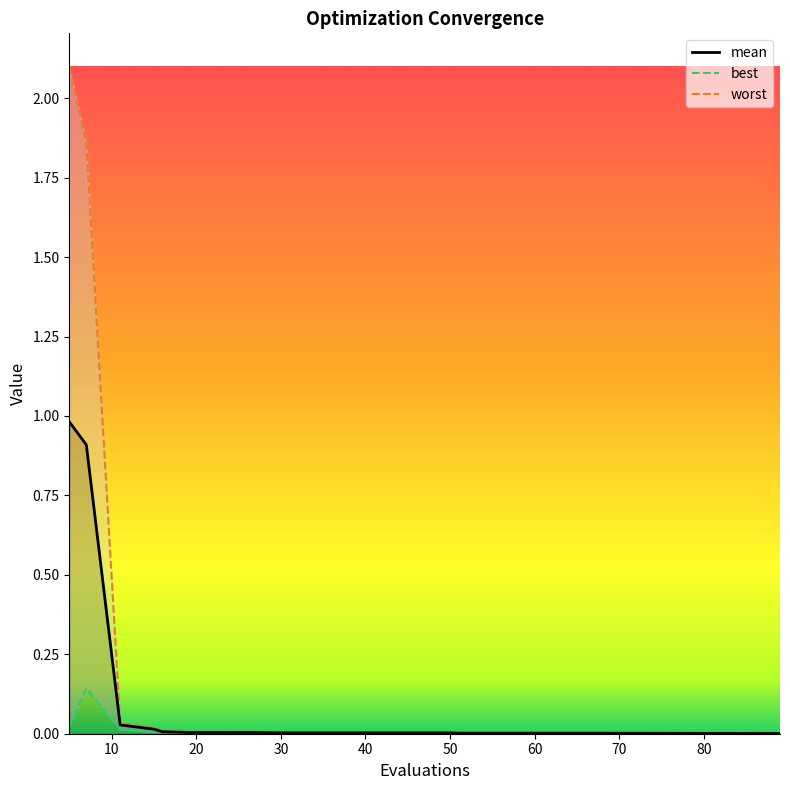

What is the sum of all worst values?

4.1